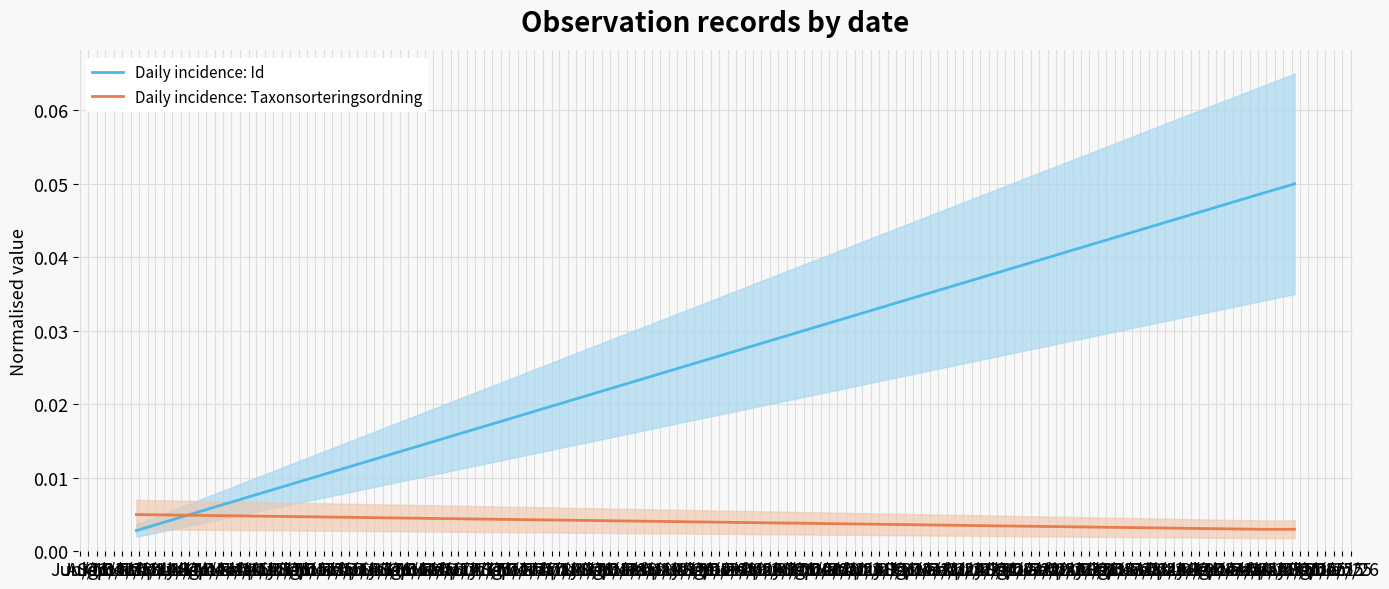

Which category has the lowest value across all series?

Jun/13